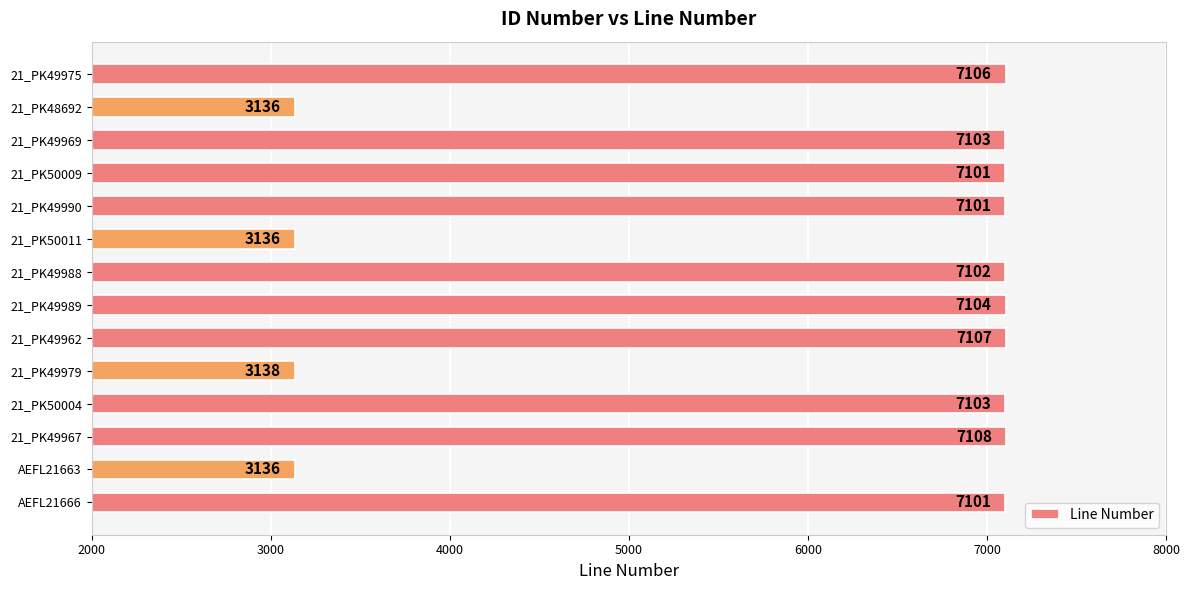

What value does the data have at 21_PK50004?

7103